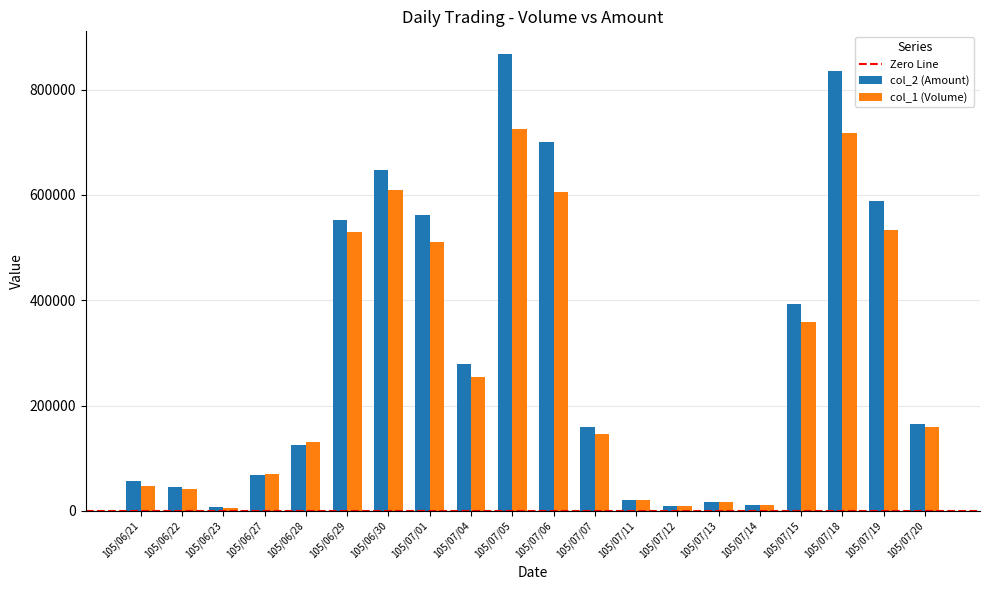

True or false: col_2 (Amount) has a value of 21030 at 105/07/11.

True